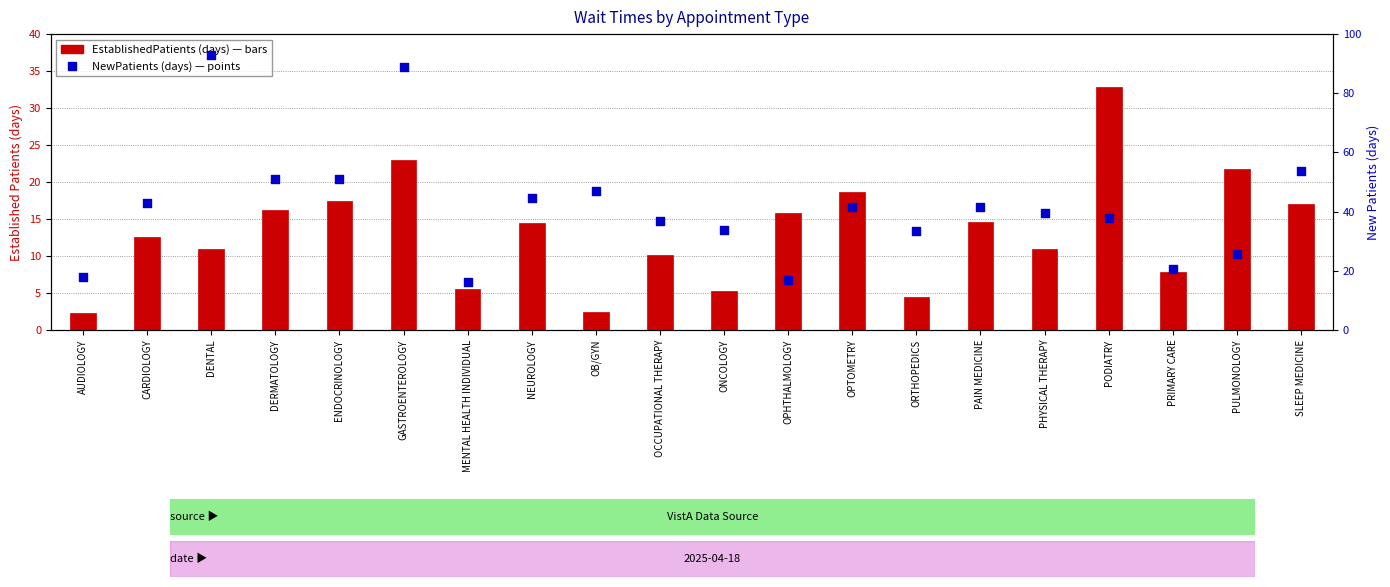

Which series reaches the maximum Y coordinate?

NewPatients